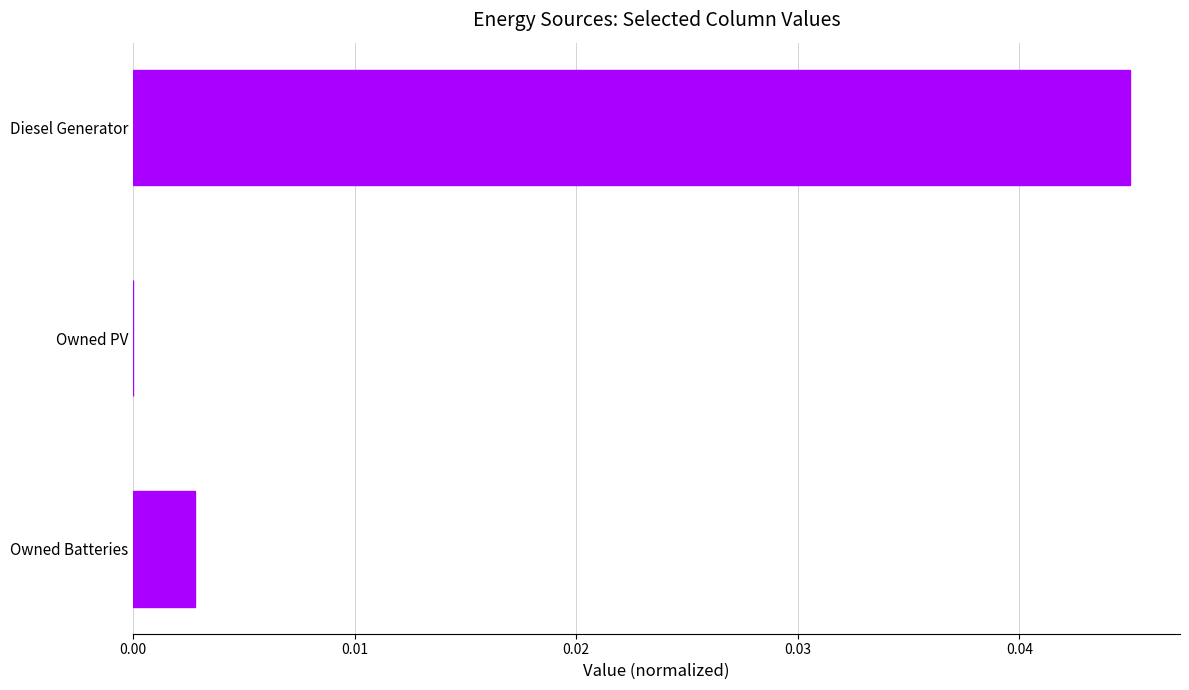

Is it true that the value at Owned PV is 0.0?

True